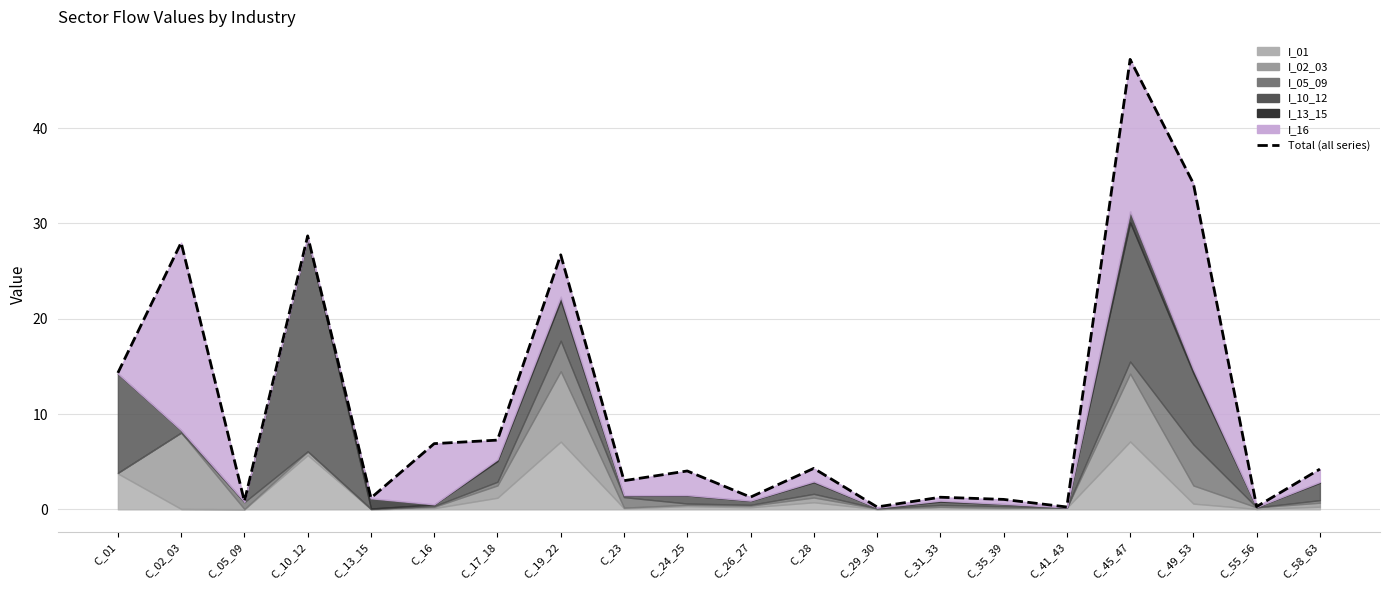

How many lines are shown in the chart?

1